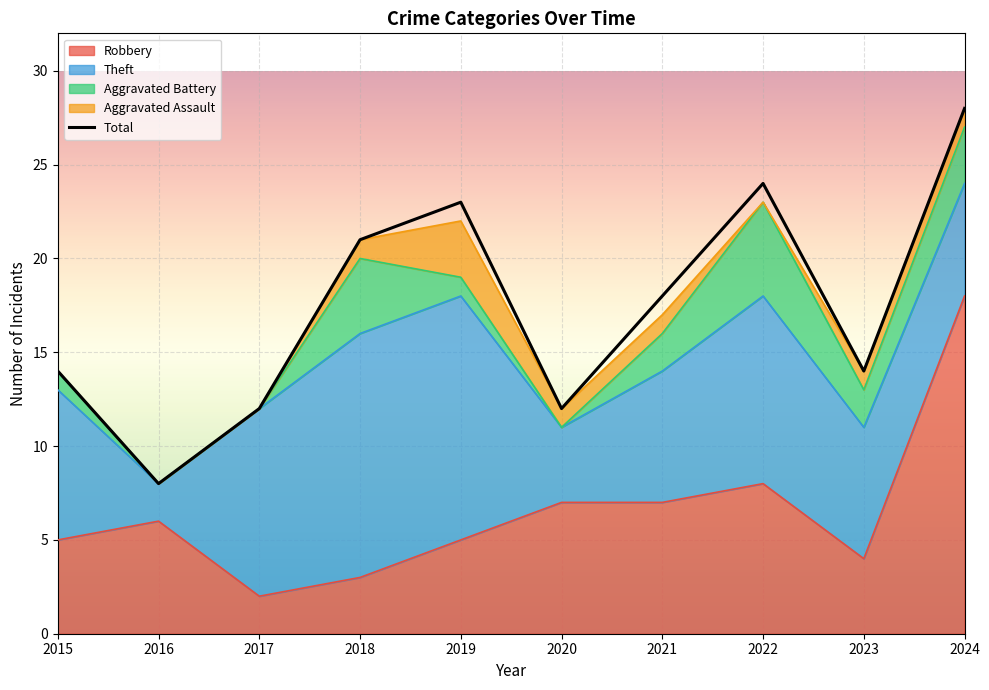

How many interior local valleys (lower than both neighbors) does the data have?

3